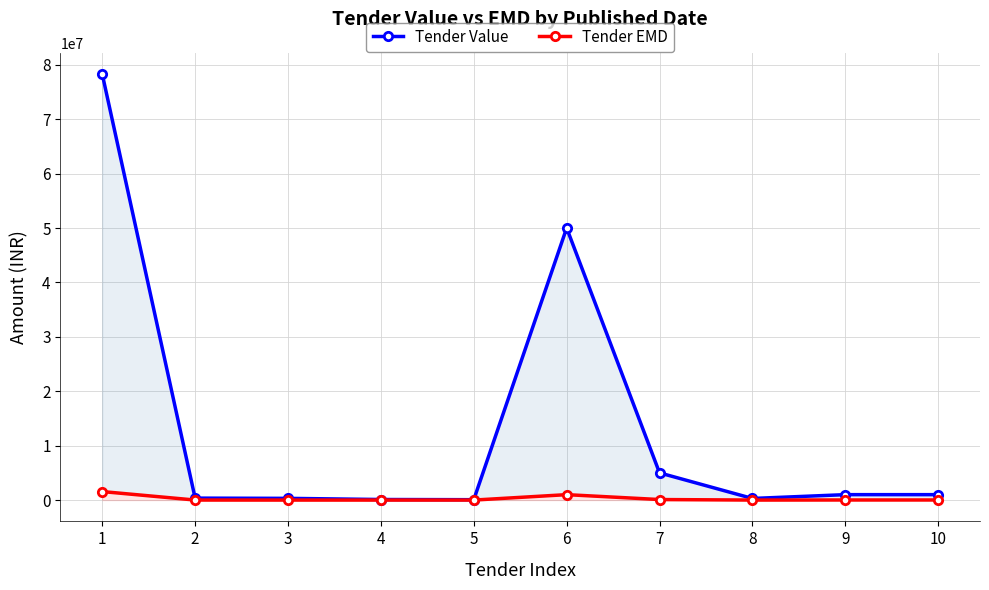

At which category does Tender Value reach its first local peak?

6